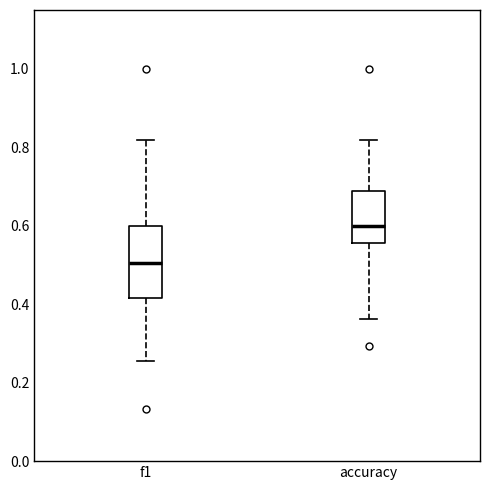

Which box is the tallest, from its lower edge to its upper edge?

f1